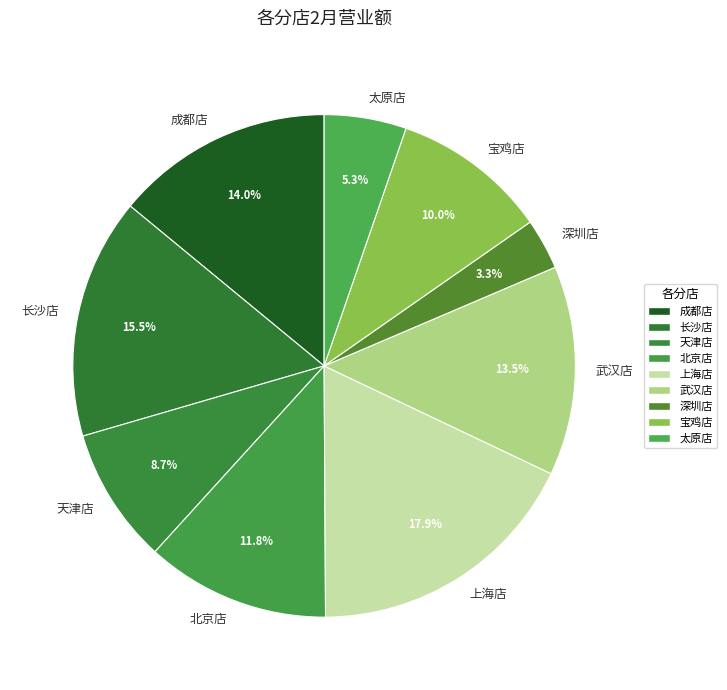

Between 上海店 and 宝鸡店, which is larger?

上海店